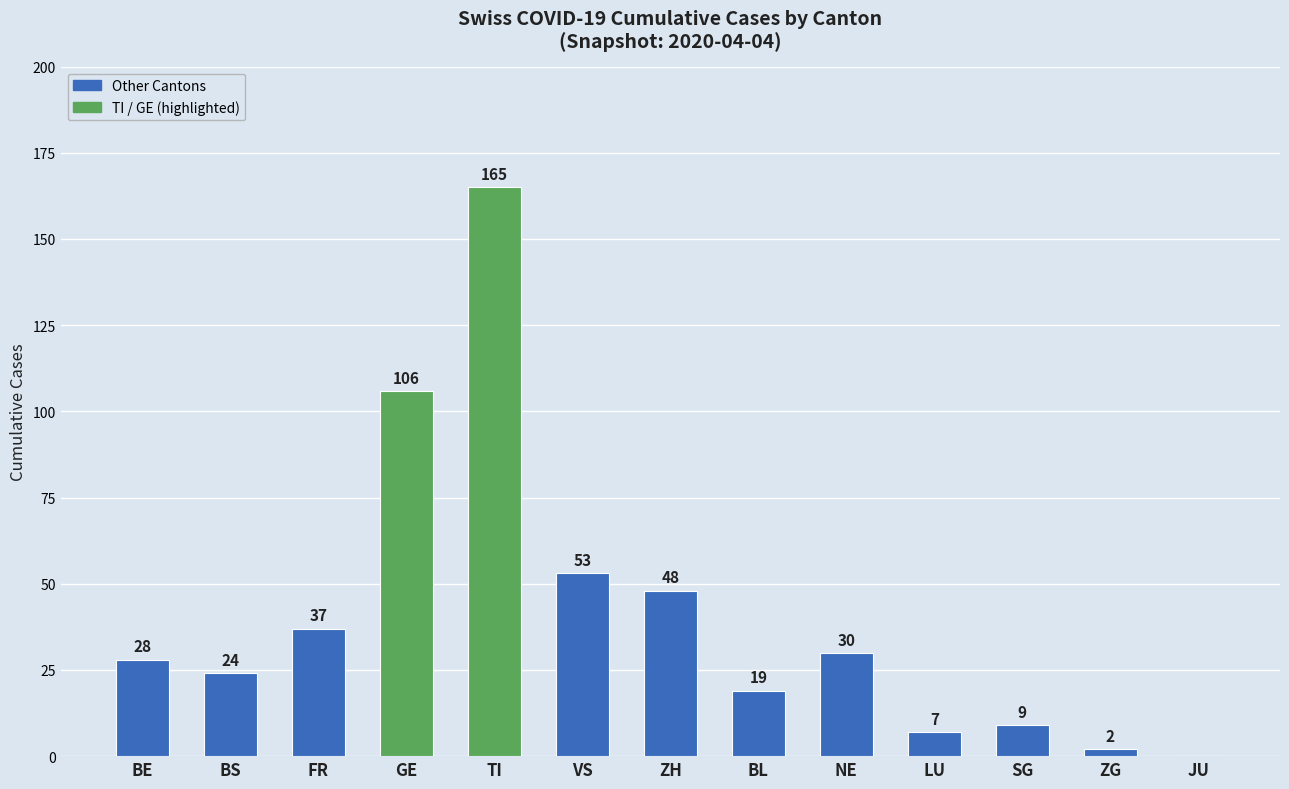

Reading left to right, what are all the values shown in this chart?

BE=28	BS=24	FR=37	GE=106	TI=165	VS=53	ZH=48	BL=19	NE=30	LU=7	SG=9	ZG=2	JU=0